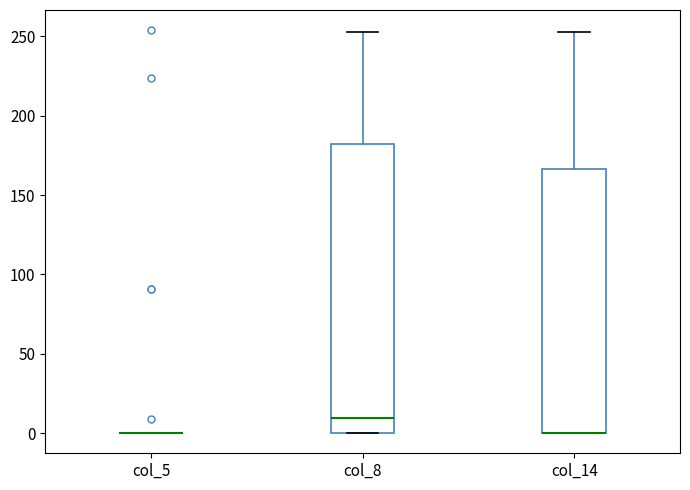

Which box is the tallest, from its lower edge to its upper edge?

col_8